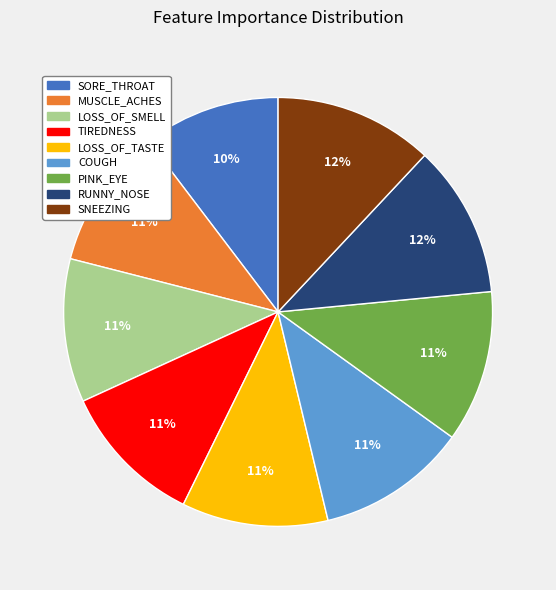

Does any single category account for the majority?

No